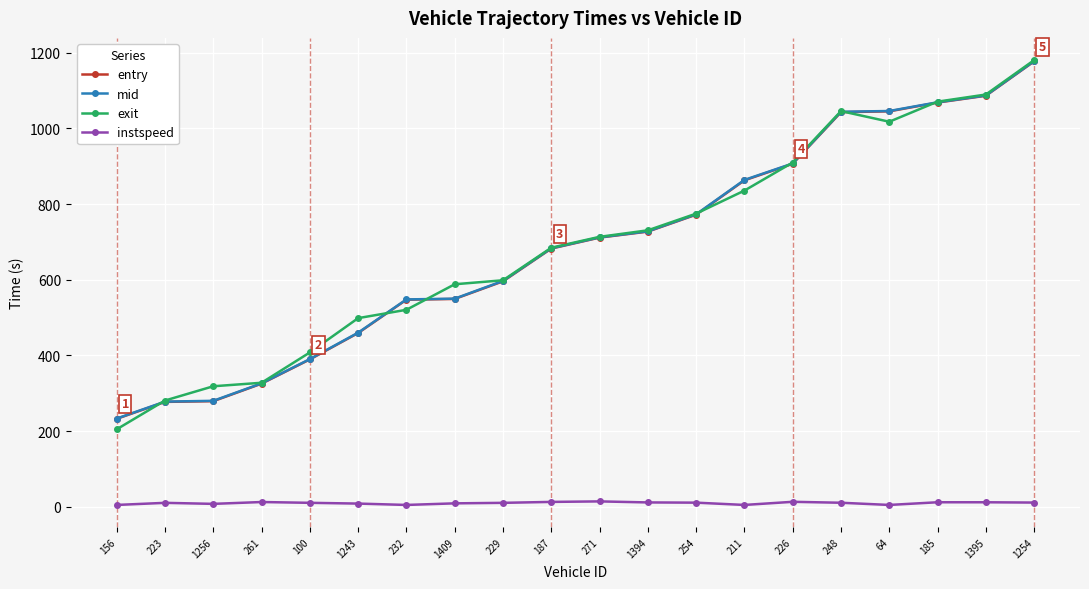

Which category has the highest value in the exit series?

1254